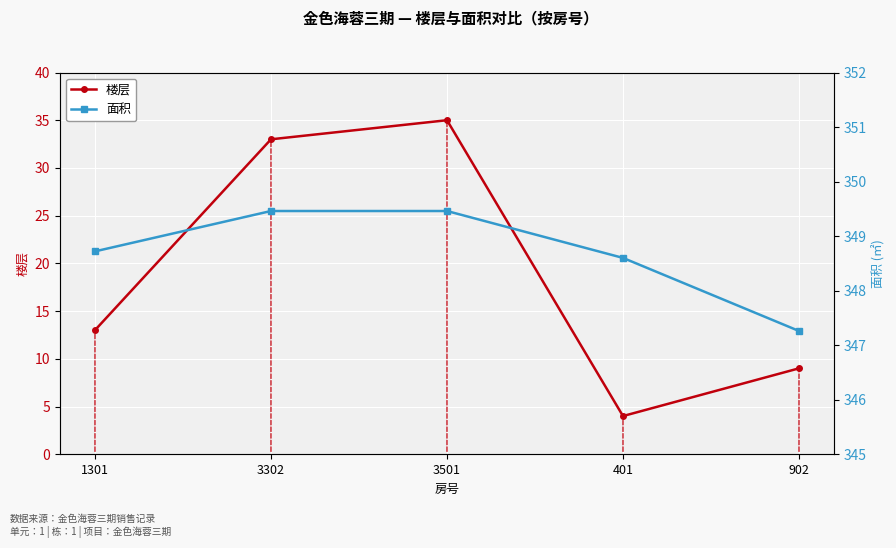

Is it true that 楼层 equals 19.0 at 1301?

False